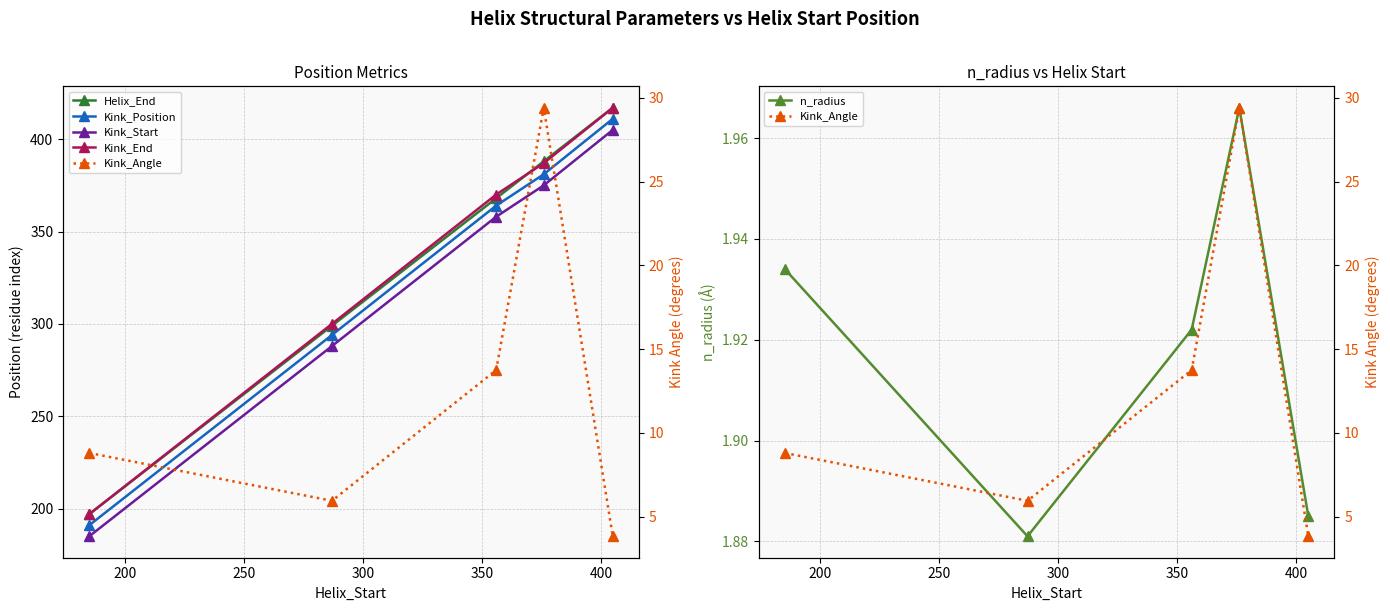

Count the n_radius values in the range 1 to 2.

5